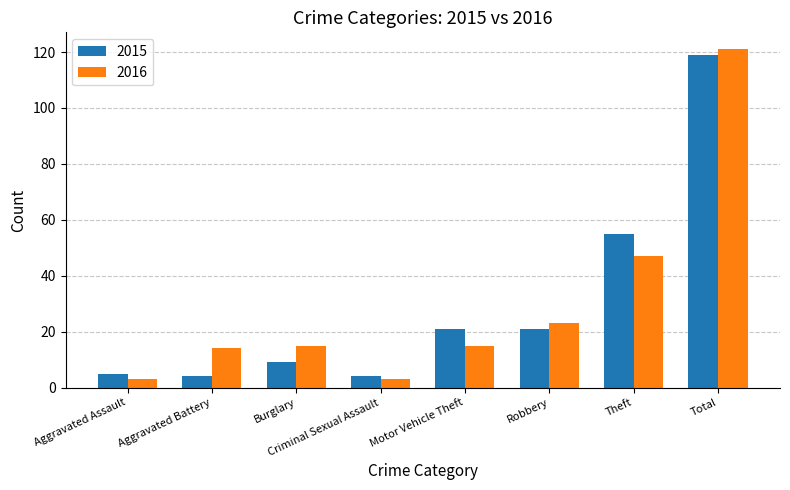

What is the total value across all series at Burglary?

24